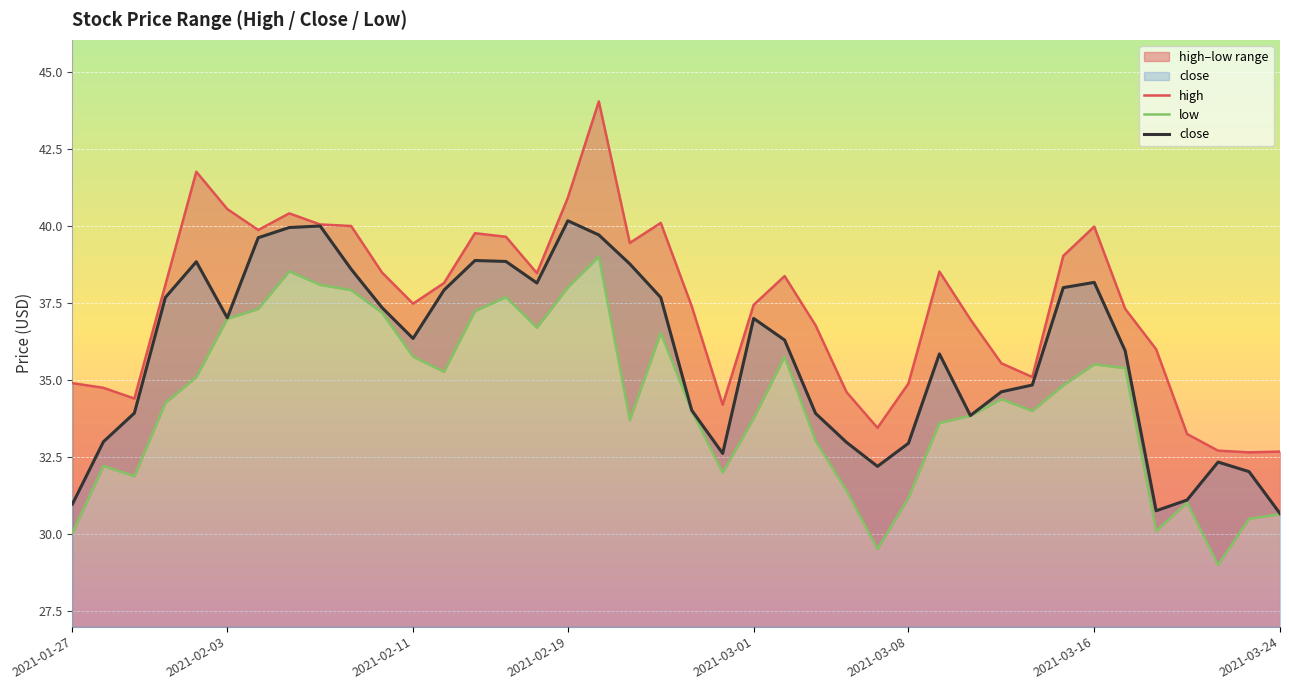

List the series in order of their overall mean, highest first.

high, close, low